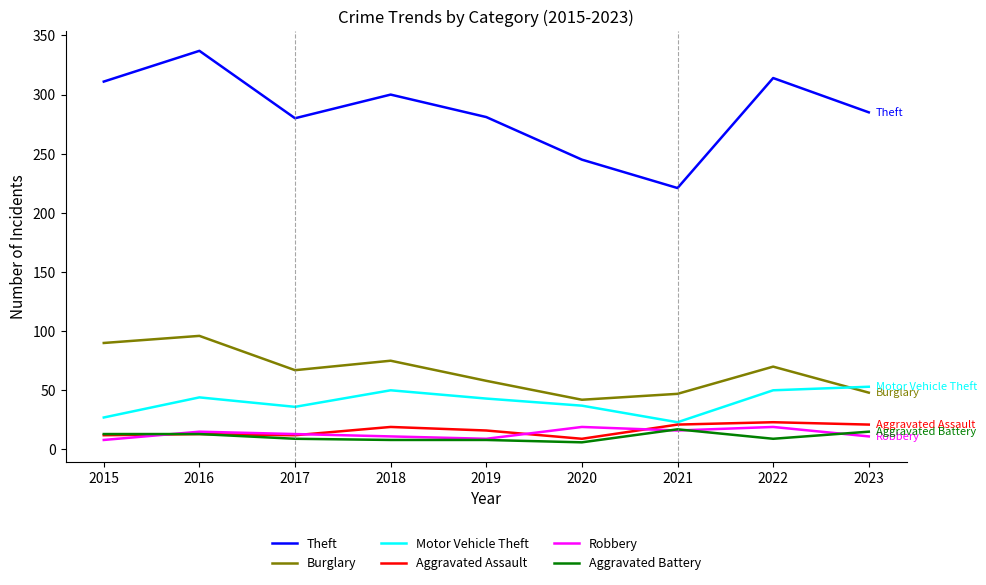

Which category has the highest value across all series?

2016